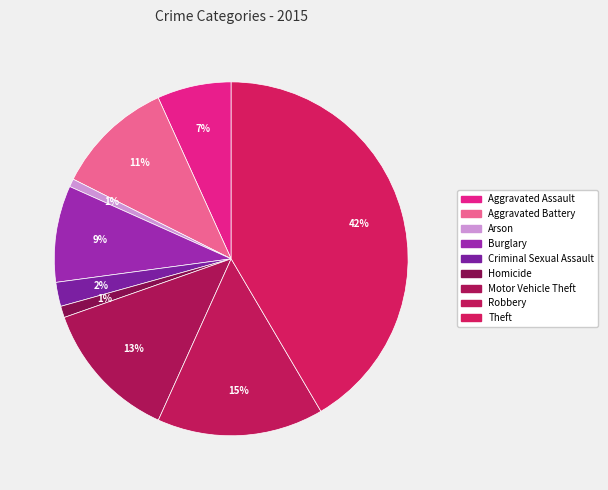

Is the sum of Motor Vehicle Theft and Homicide greater than half?

No